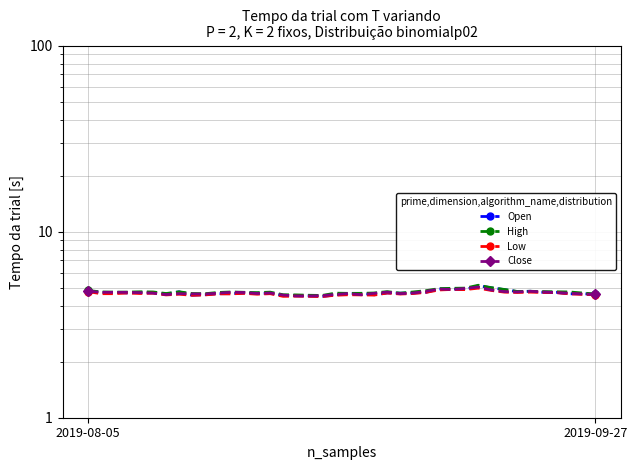

Which series changed the most between 20 and 26?

High